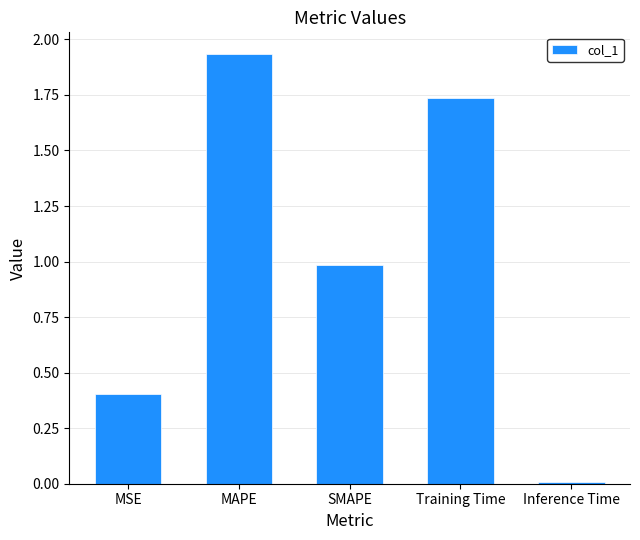

What position from the right is MSE?

5